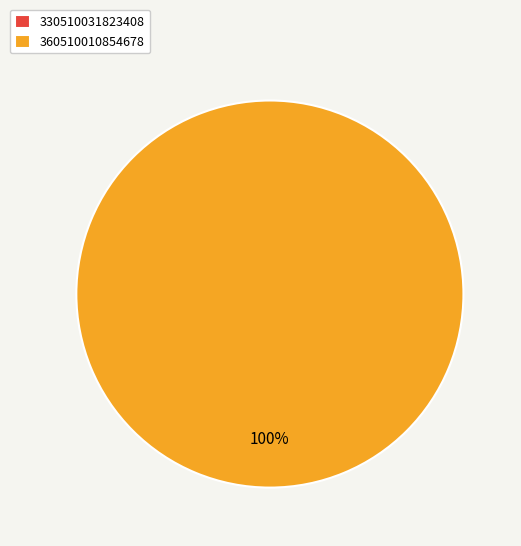

What is the total percentage of 330510031823408 and 360510010854678?

100.0%